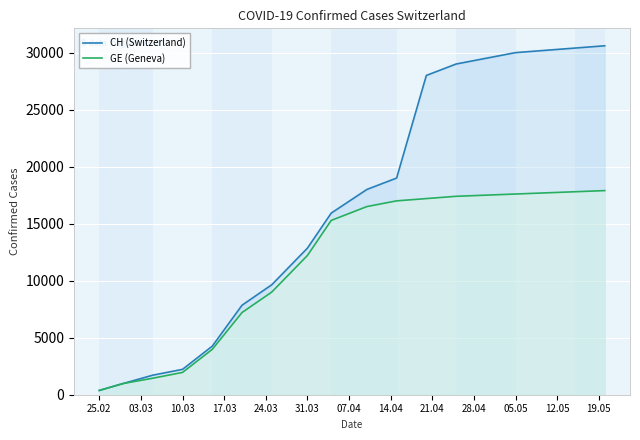

True or false: CH (Switzerland) and GE (Geneva) cross at least once.

False